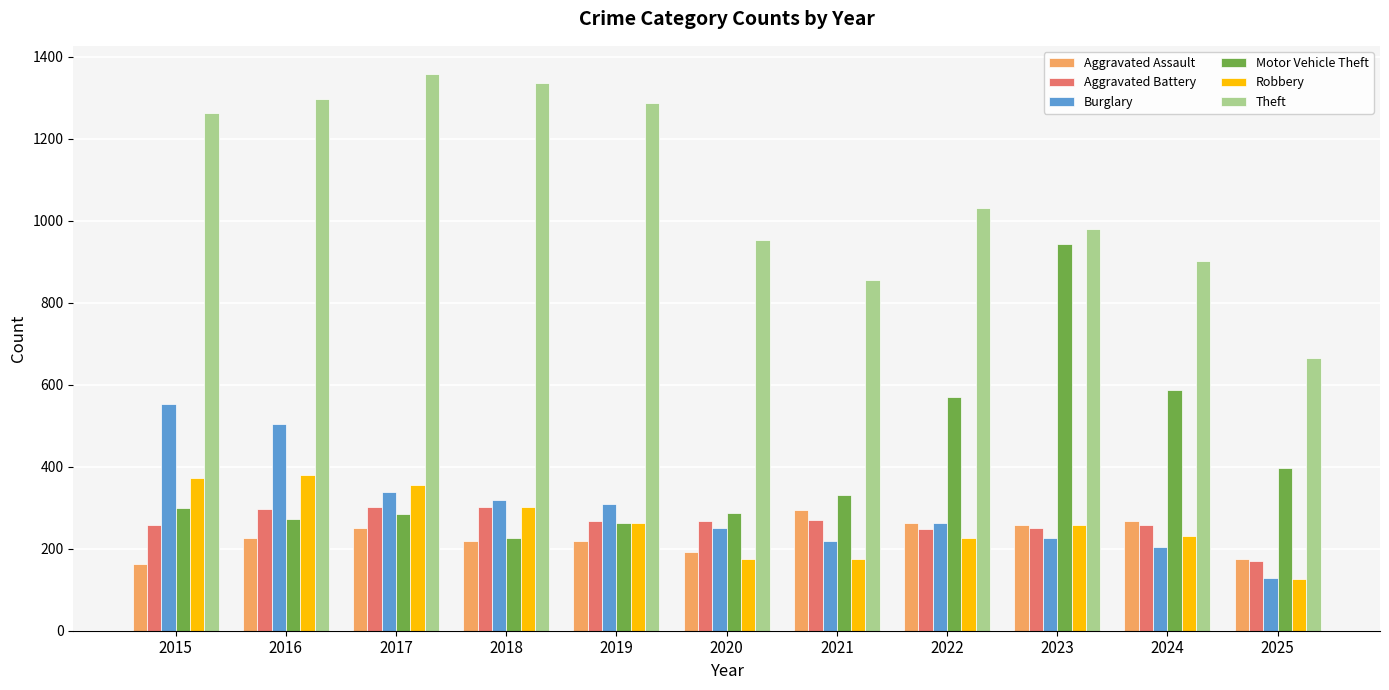

Is it true that Aggravated Assault equals 225 at 2016?

True